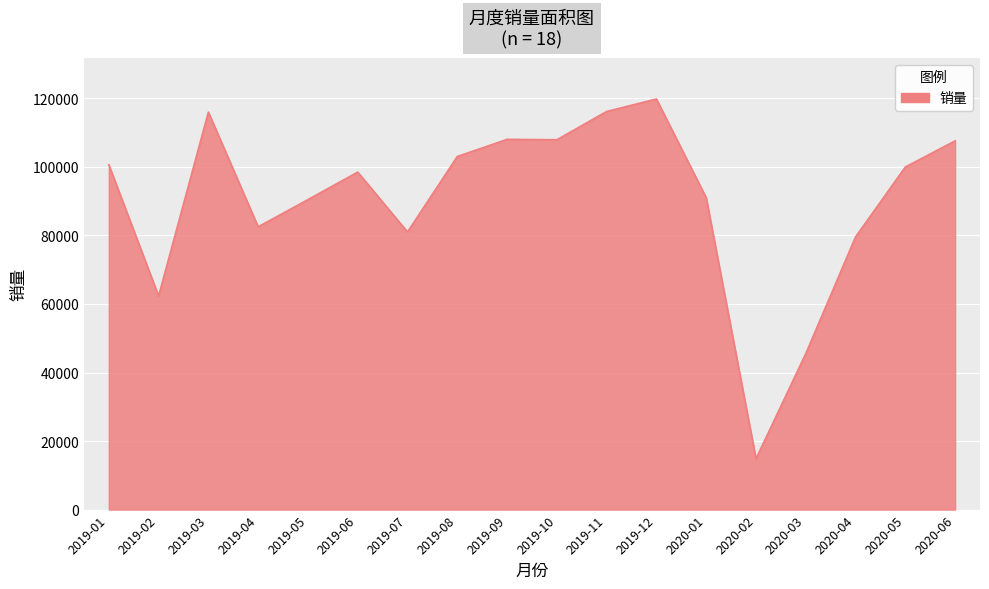

Which category has the lowest value across all series?

2020-02